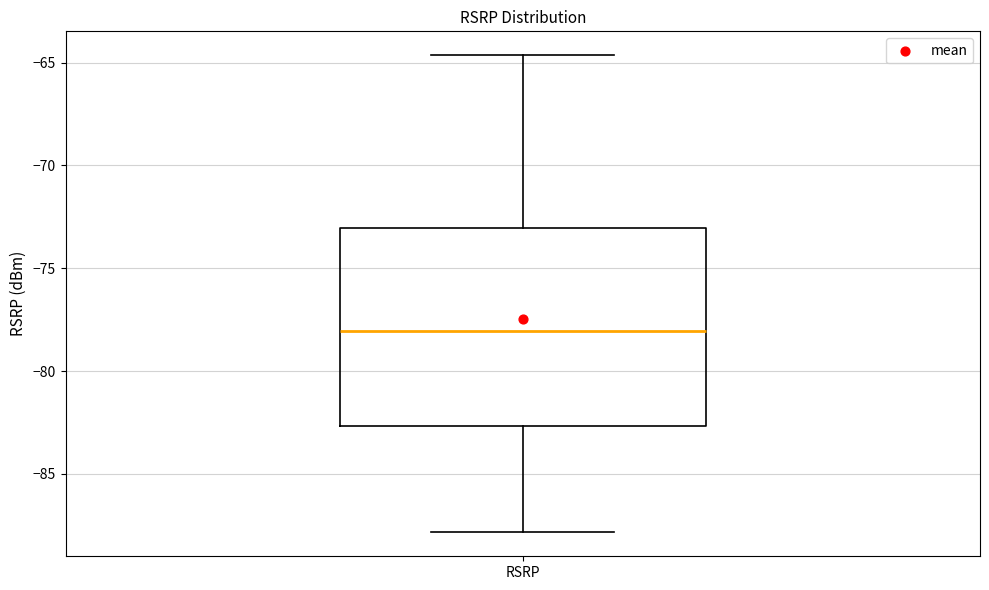

Where does the lower whisker of the box for RSRP end on the y-axis? The values are not printed on the chart, so give them approximately, as read against the axis.

-88.0